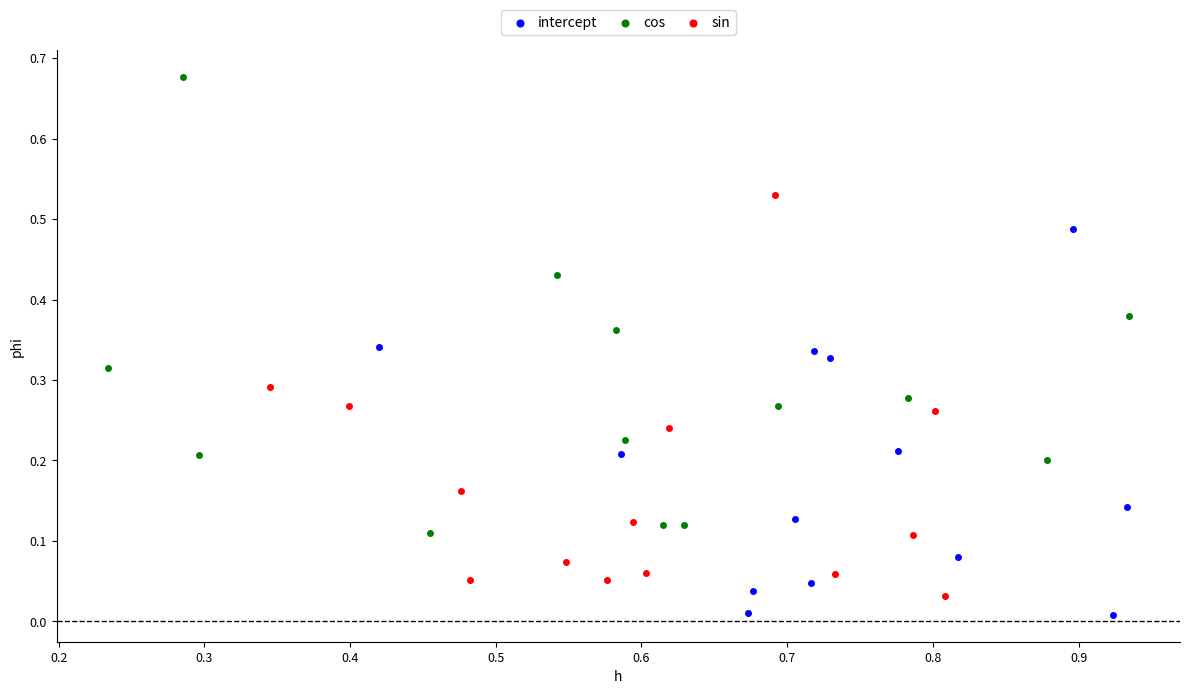

Which series has the widest spread of Y values?

cos